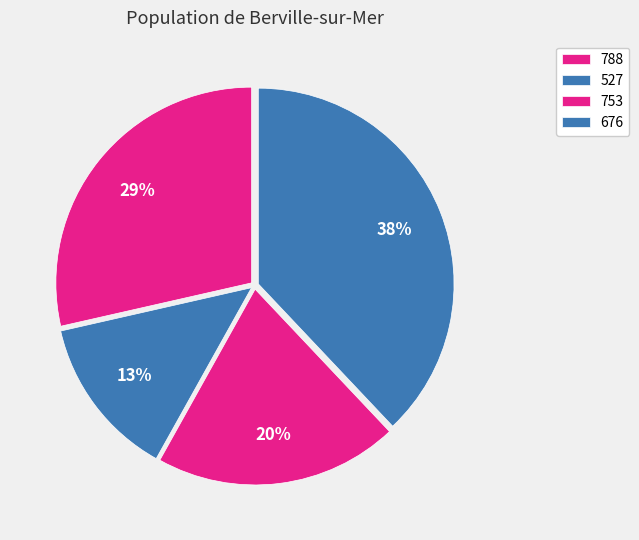

Count the number of slices in the pie.

4